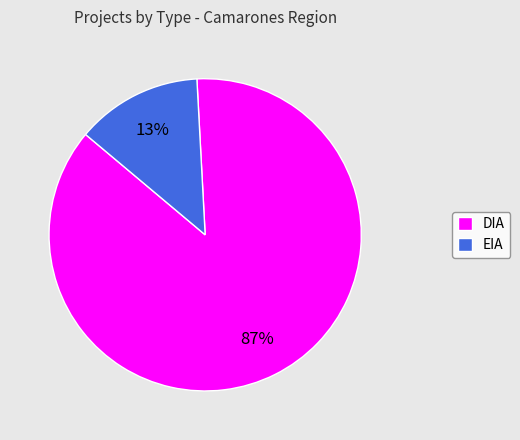

Which slice is the smallest?

EIA